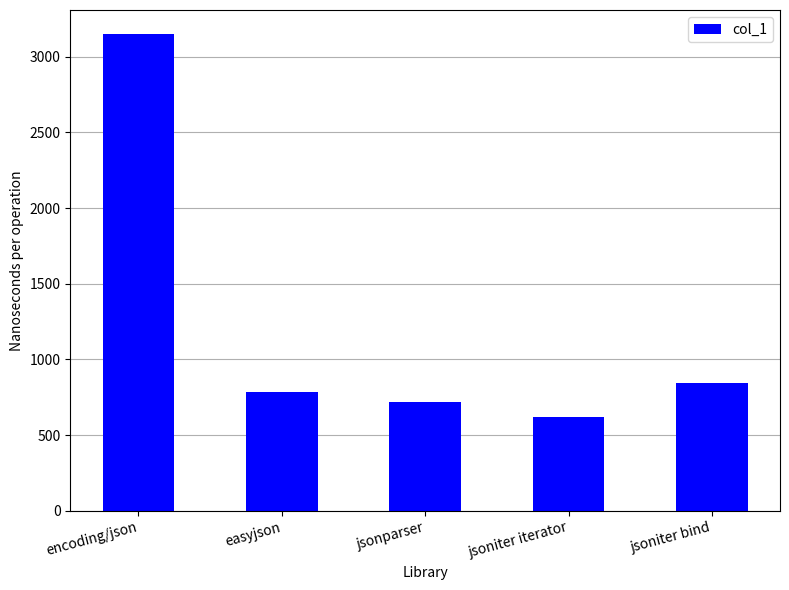

Are the bars grouped side by side (vs. stacked)?

No